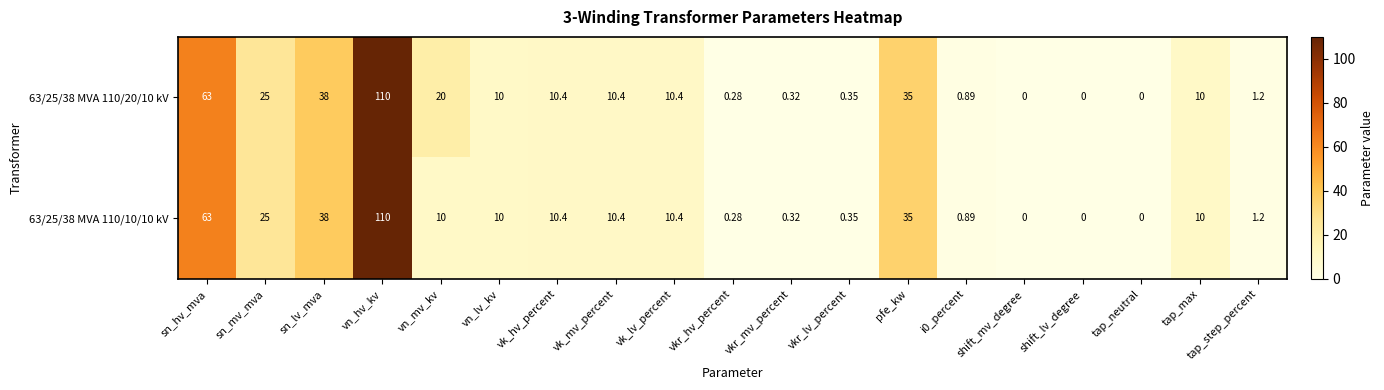

Is the value of 63/25/38 MVA 110/20/10 kV at sn_mv_mva greater than the value of 63/25/38 MVA 110/10/10 kV at vn_hv_kv?

No